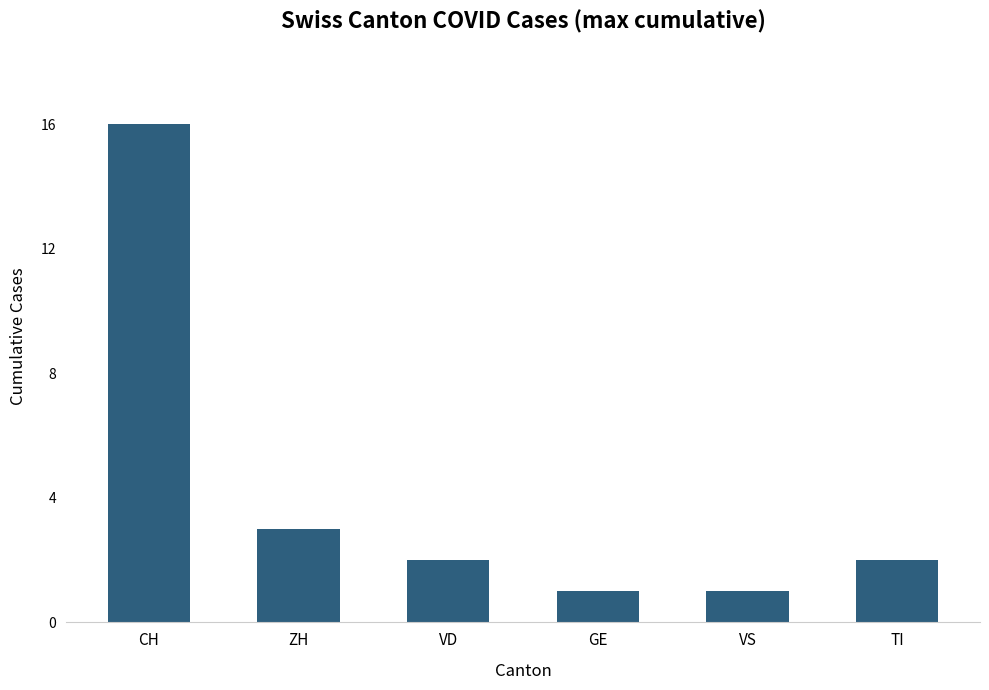

What value does the data have at CH?

16